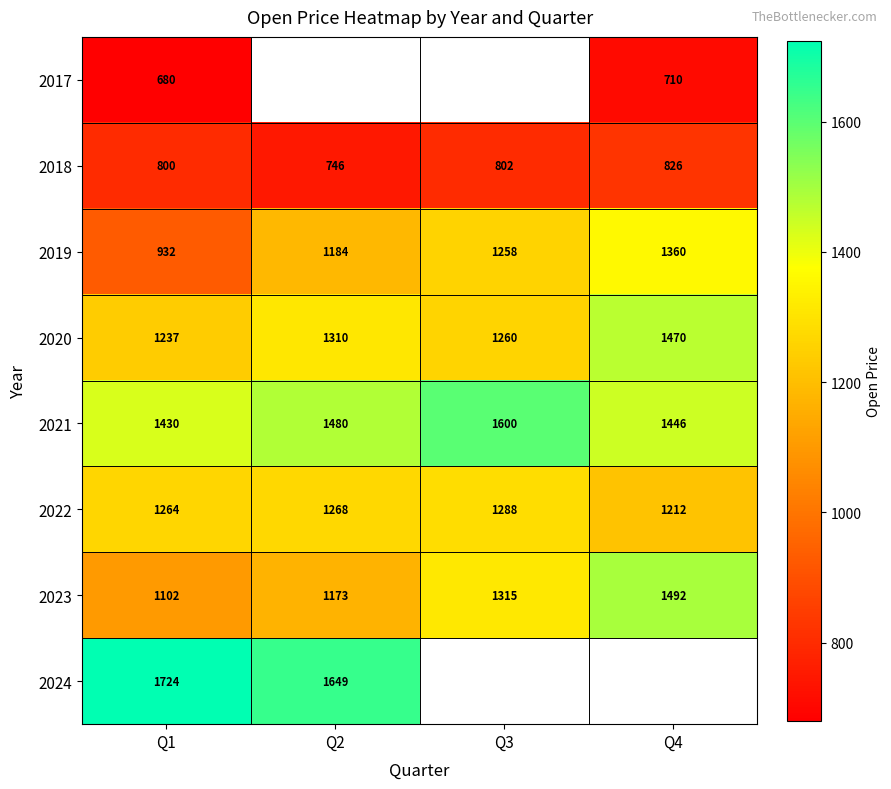

Is the value of 2019 at Q3 greater than the value of 2021 at Q1?

No